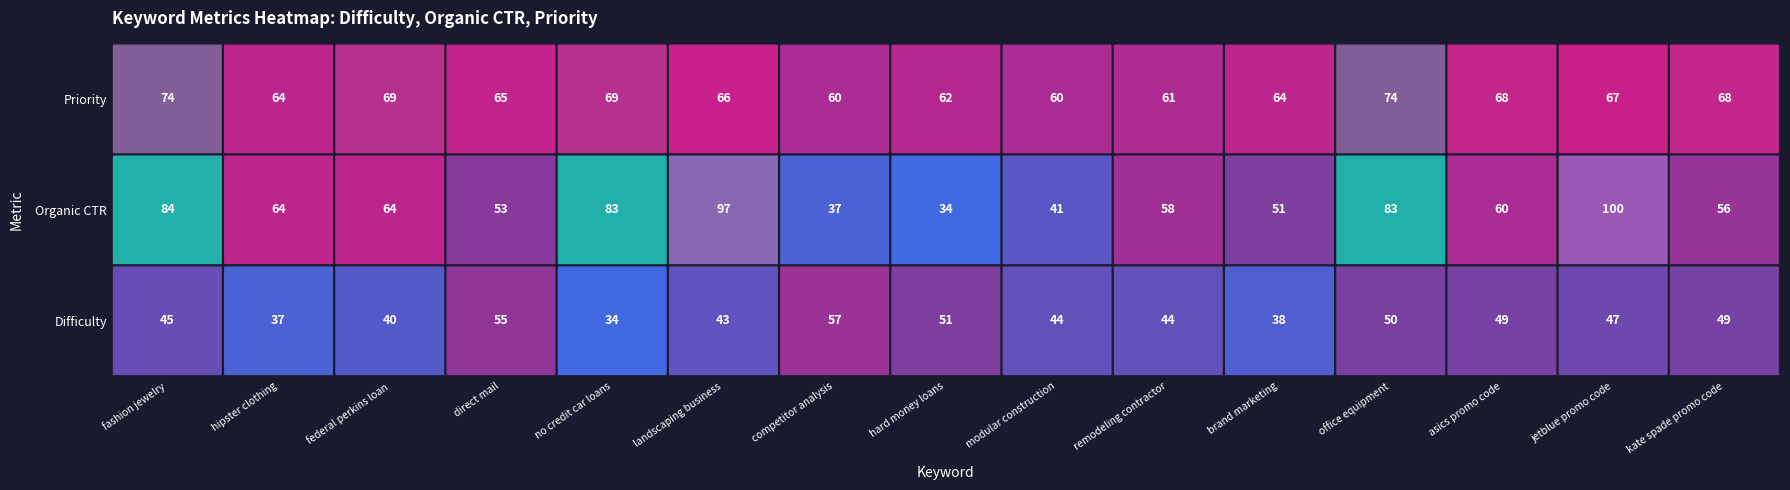

What is the difference between the federal perkins loan values at Priority and Organic CTR?

5